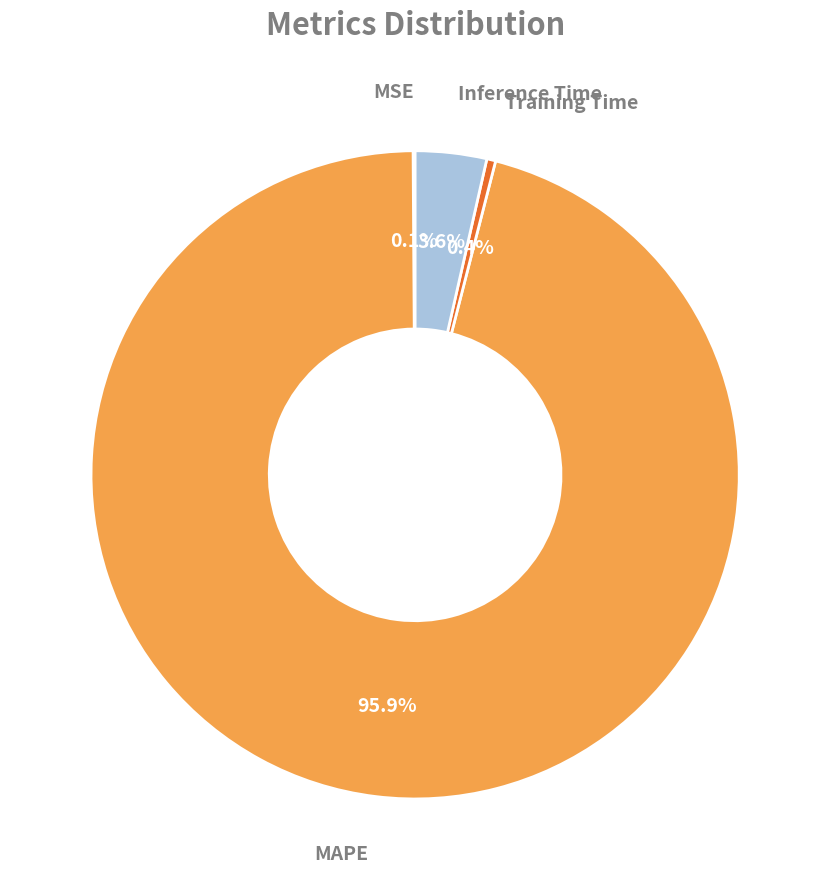

Is there any slice that represents more than half of the pie?

Yes